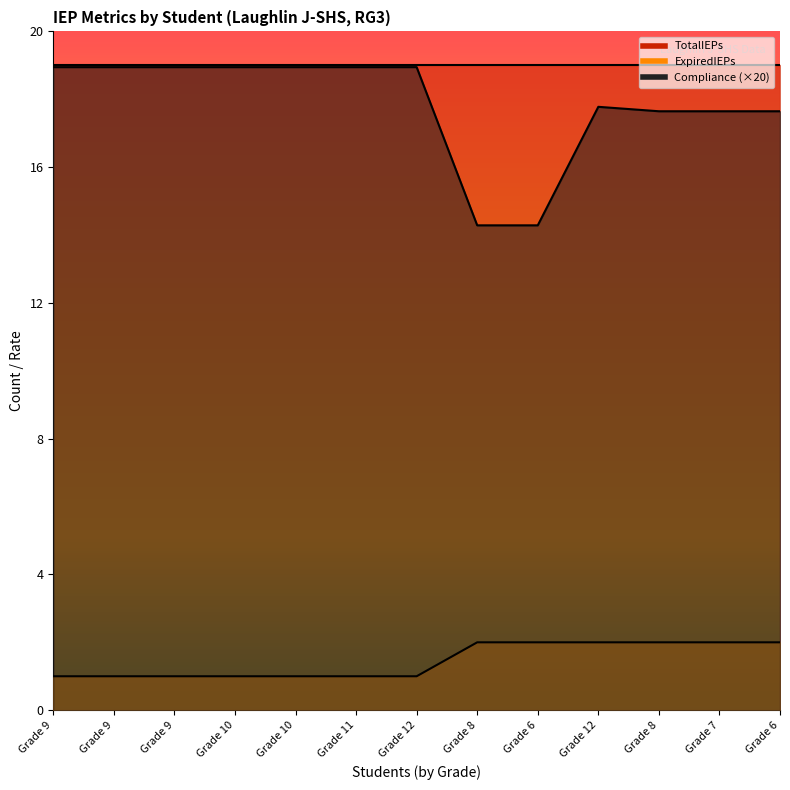

True or false: Compliance has a value of 17.8 at Grade 12.

True